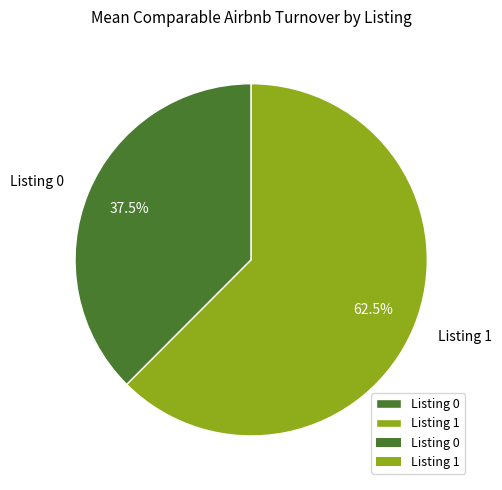

Between Listing 1 and Listing 0, which is larger?

Listing 1